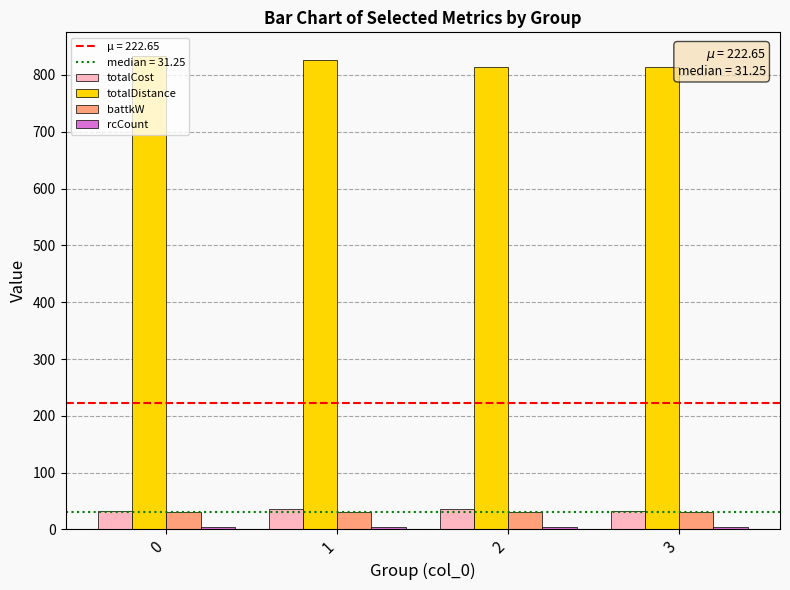

Does the chart contain stacked bars?

No